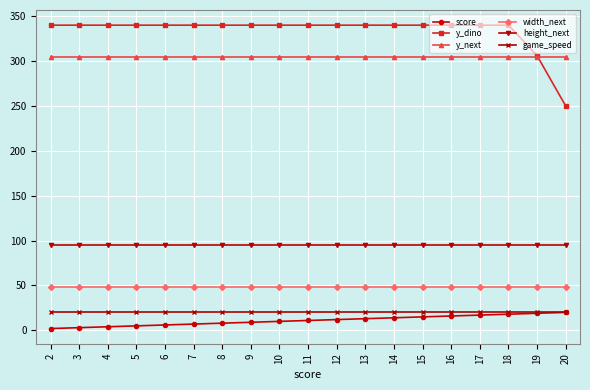

What are all the series names shown in the legend?

score, y_dino, y_next, width_next, height_next, game_speed